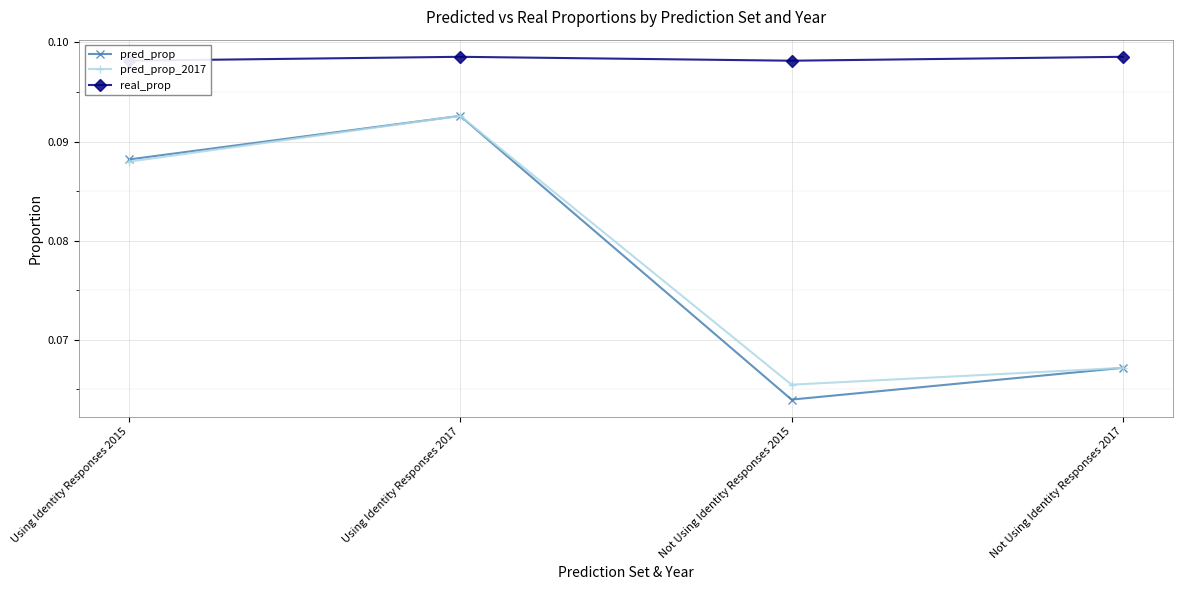

True or false: pred_prop_2017 and pred_prop cross at least once.

False